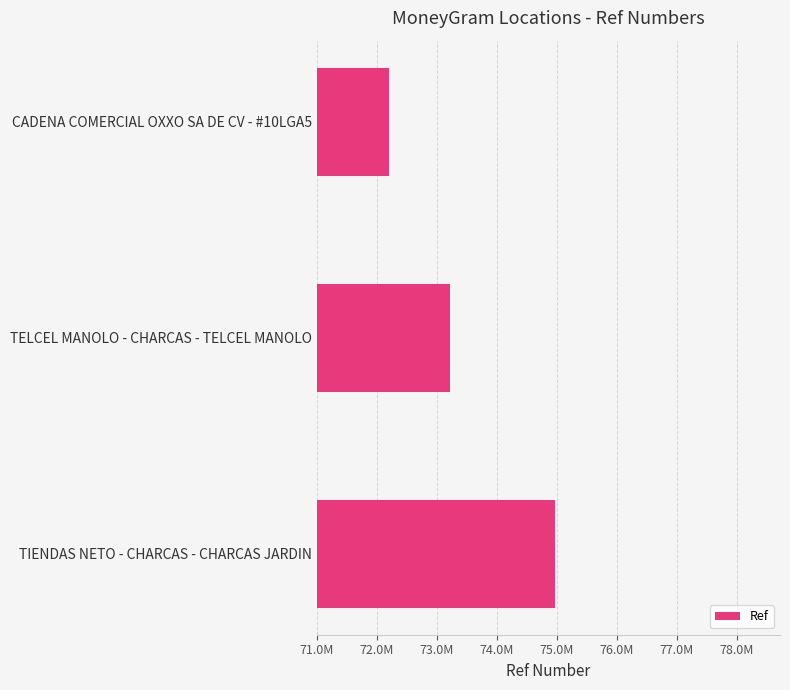

Rank the categories by value from highest to lowest.

TIENDAS NETO - CHARCAS - CHARCAS JARDIN, TELCEL MANOLO - CHARCAS - TELCEL MANOLO, CADENA COMERCIAL OXXO SA DE CV - #10LGA5